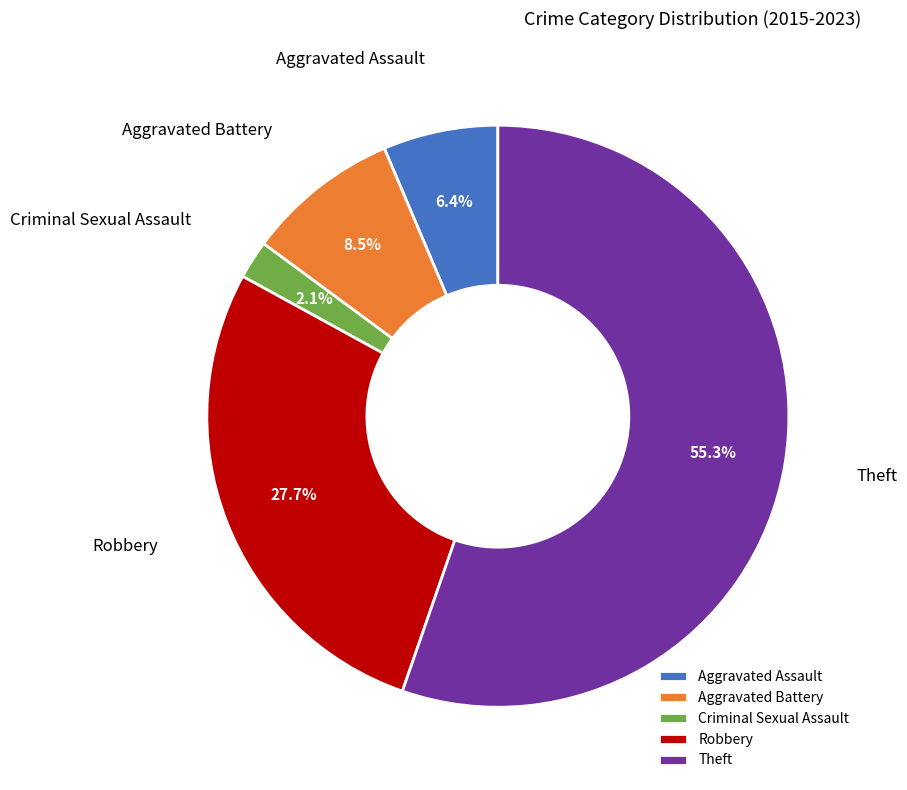

Approximately how many times larger is the value at Robbery compared to Theft?

0.5